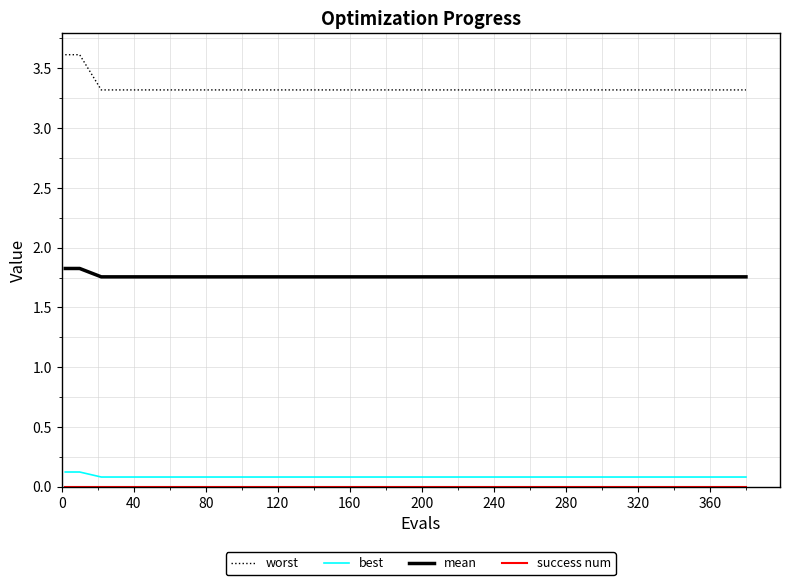

Is this an area chart (filled region under the line)?

No